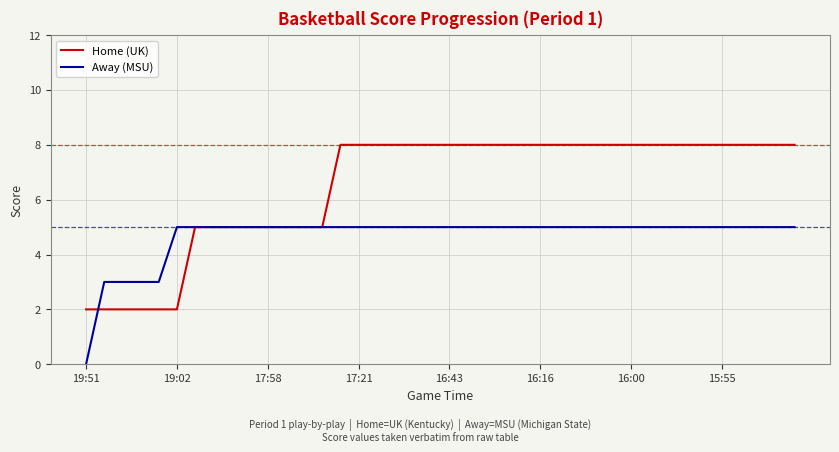

What is the maximum value for Away (MSU)?

5